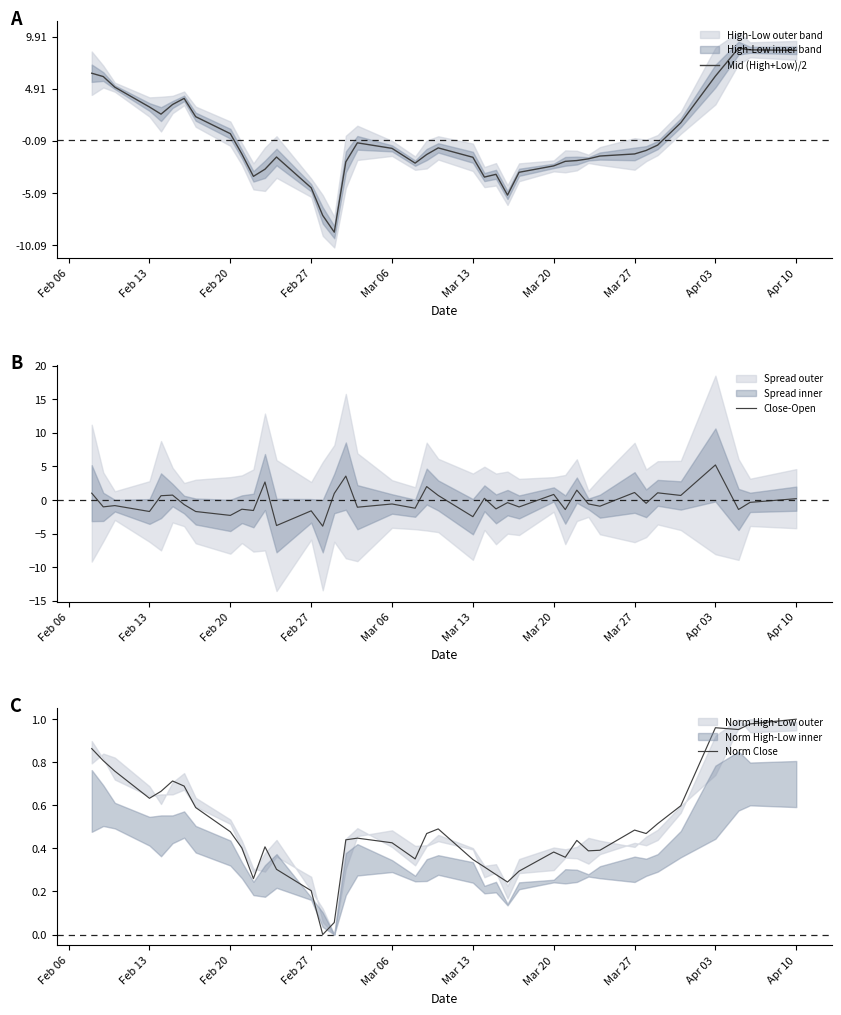

Which series has the largest range (max minus min)?

Mid (High+Low)/2